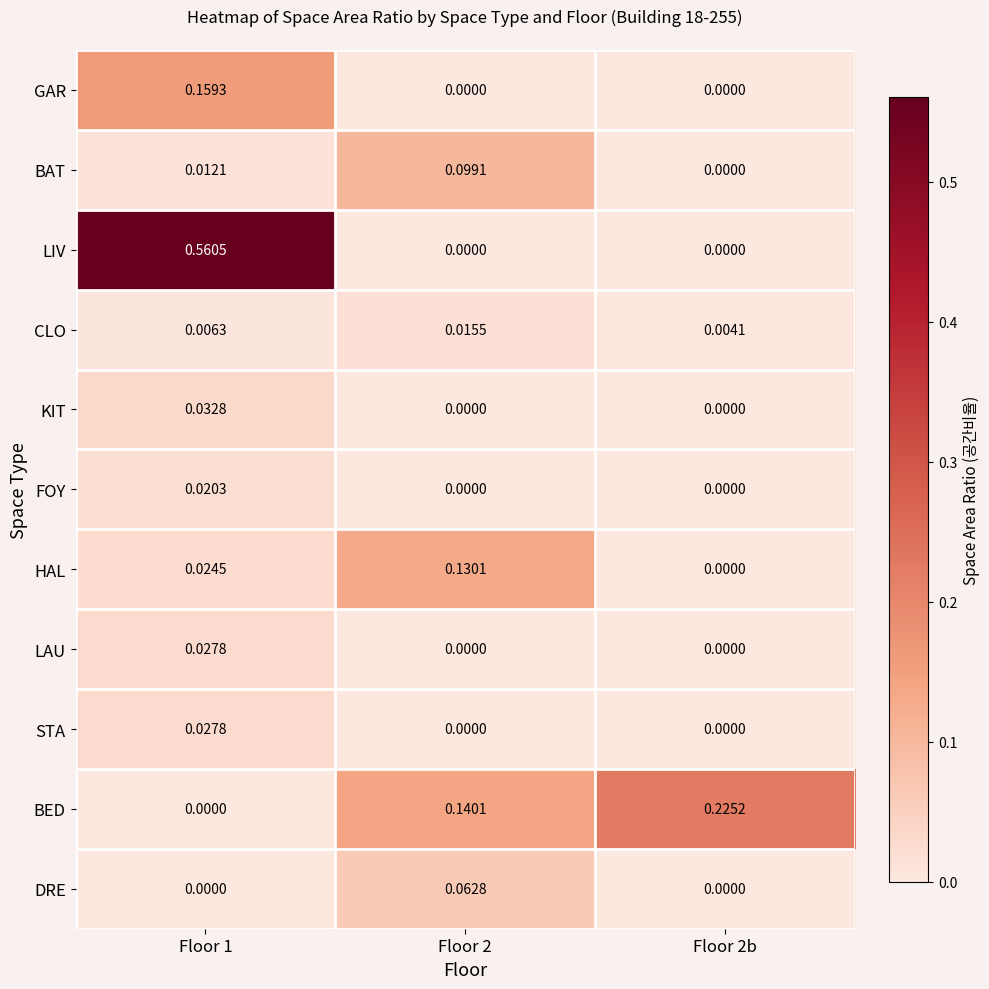

Is the value of GAR at Floor 1 greater than the value of HAL at Floor 1?

Yes